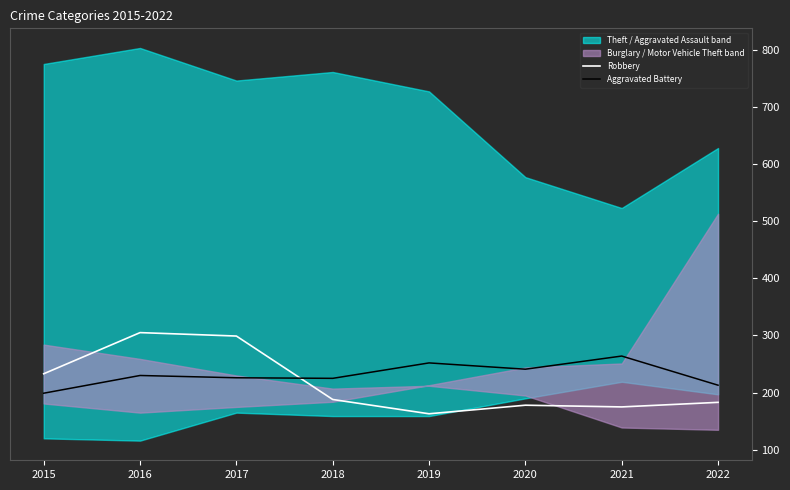

True or false: Robbery has a value of 313 at 2020.

False